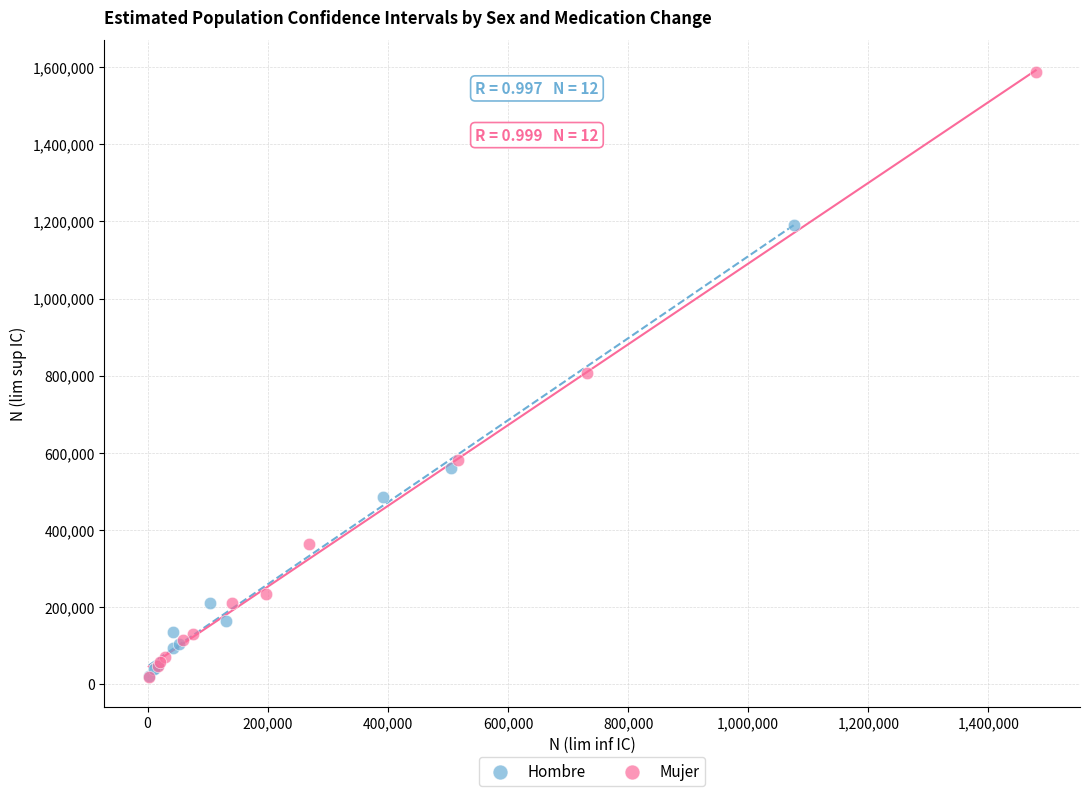

Which series reaches the maximum Y coordinate?

Mujer